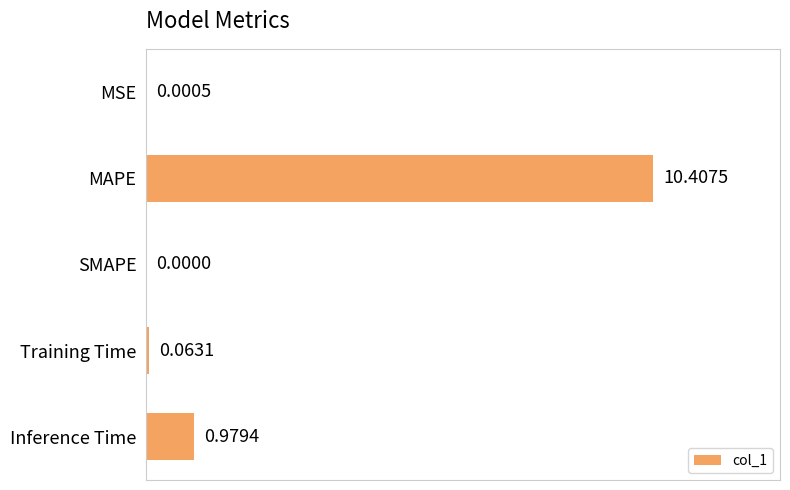

What is the change in value from MSE to Inference Time?

+1.0